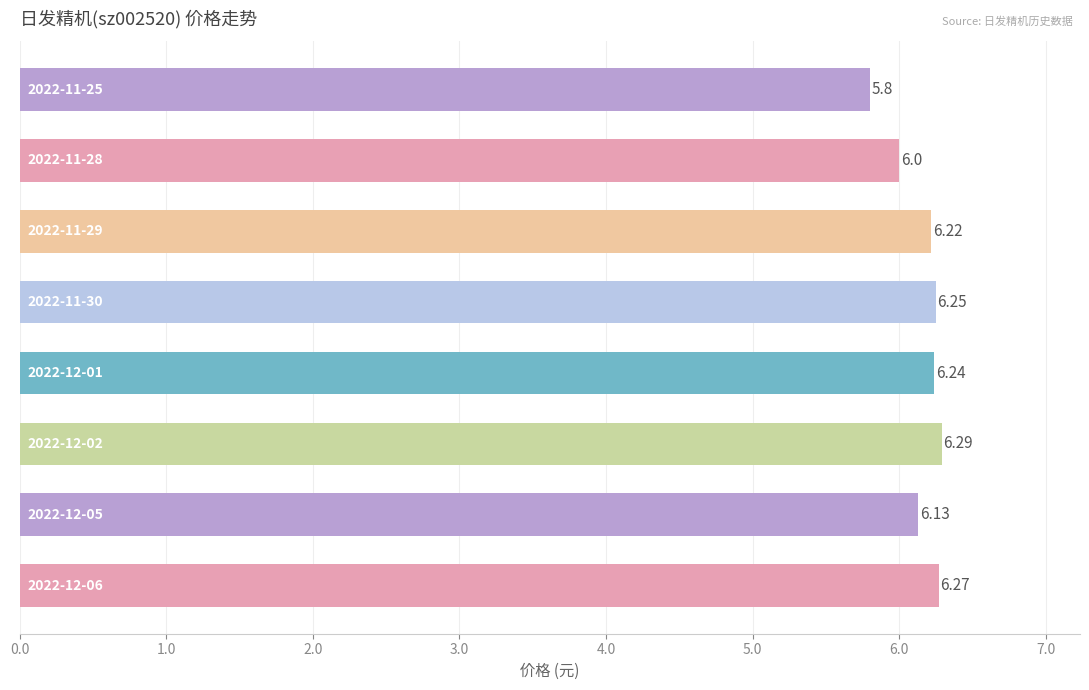

How many bars are there in total?

8